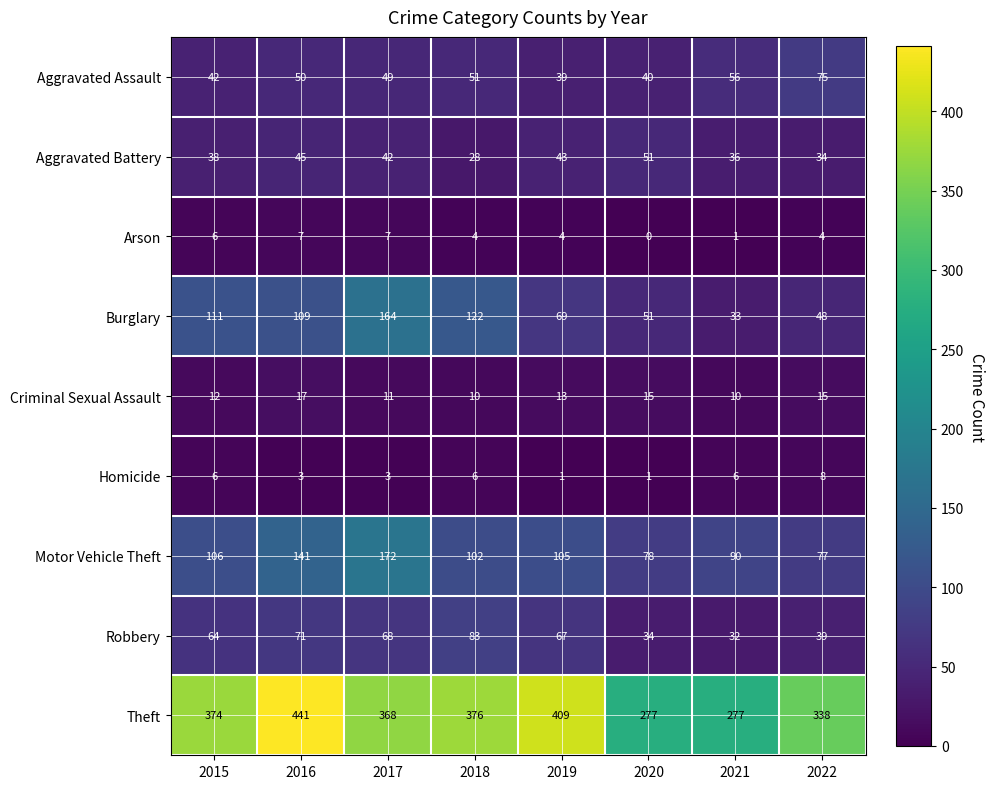

What is the average value of the Burglary series?

88